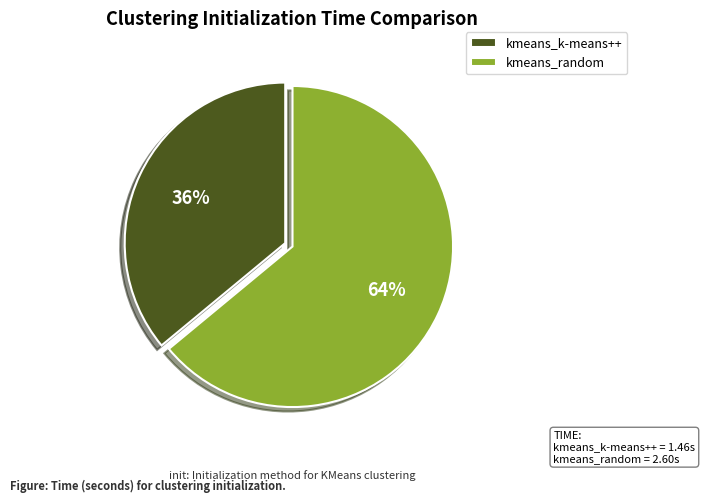

What is the ratio of the value at kmeans_random to the value at kmeans_k-means++?

1.8